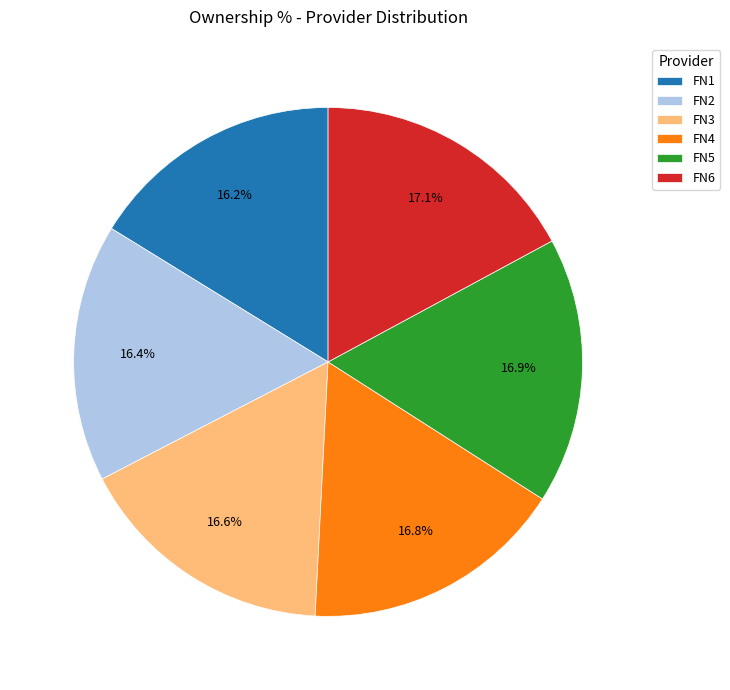

To the nearest percent, what portion does FN6 represent?

17%